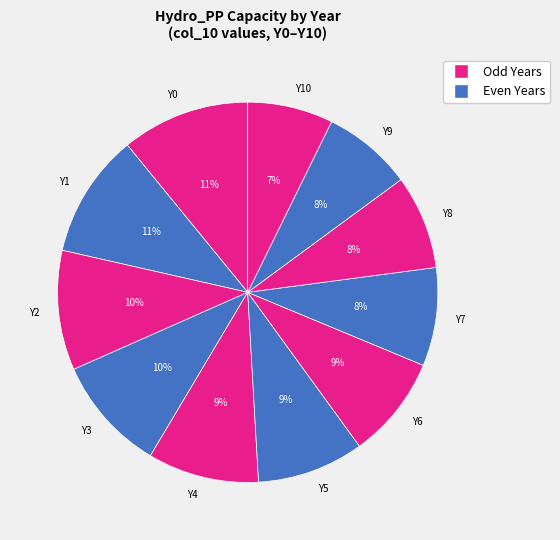

Combined, do Y4 and Y10 account for over 50%?

No